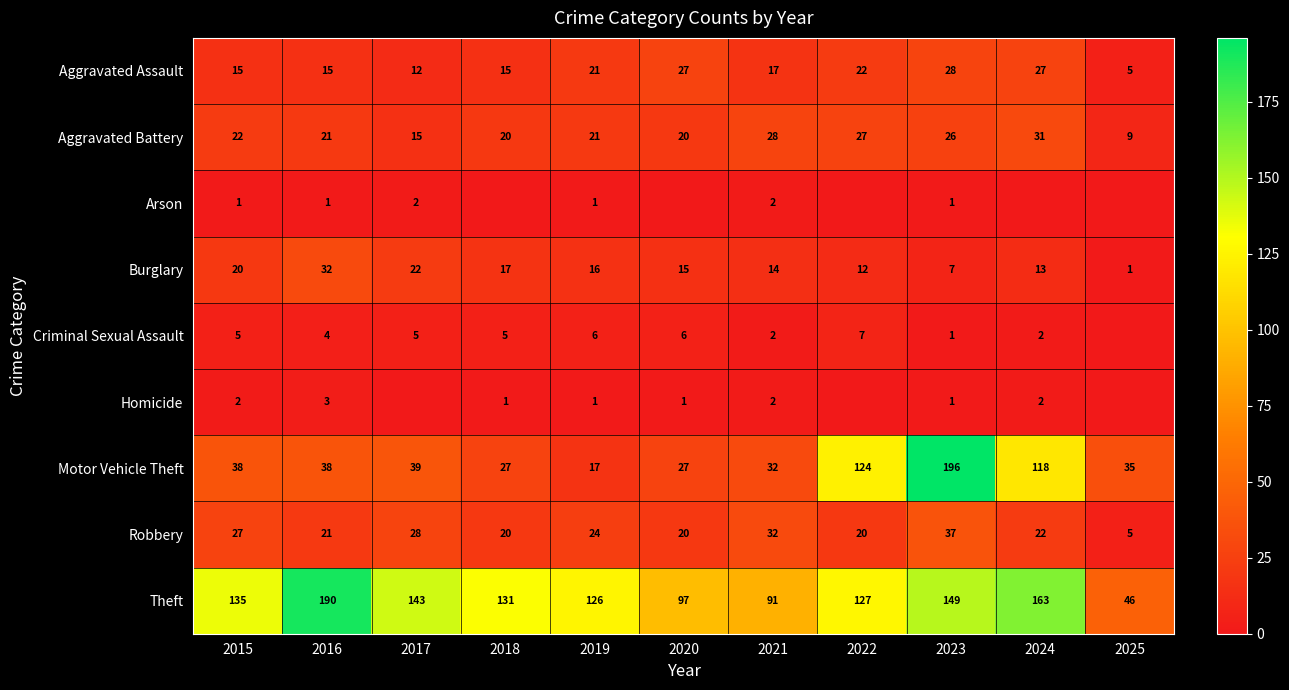

Is it true that Theft equals 131 at 2018?

True